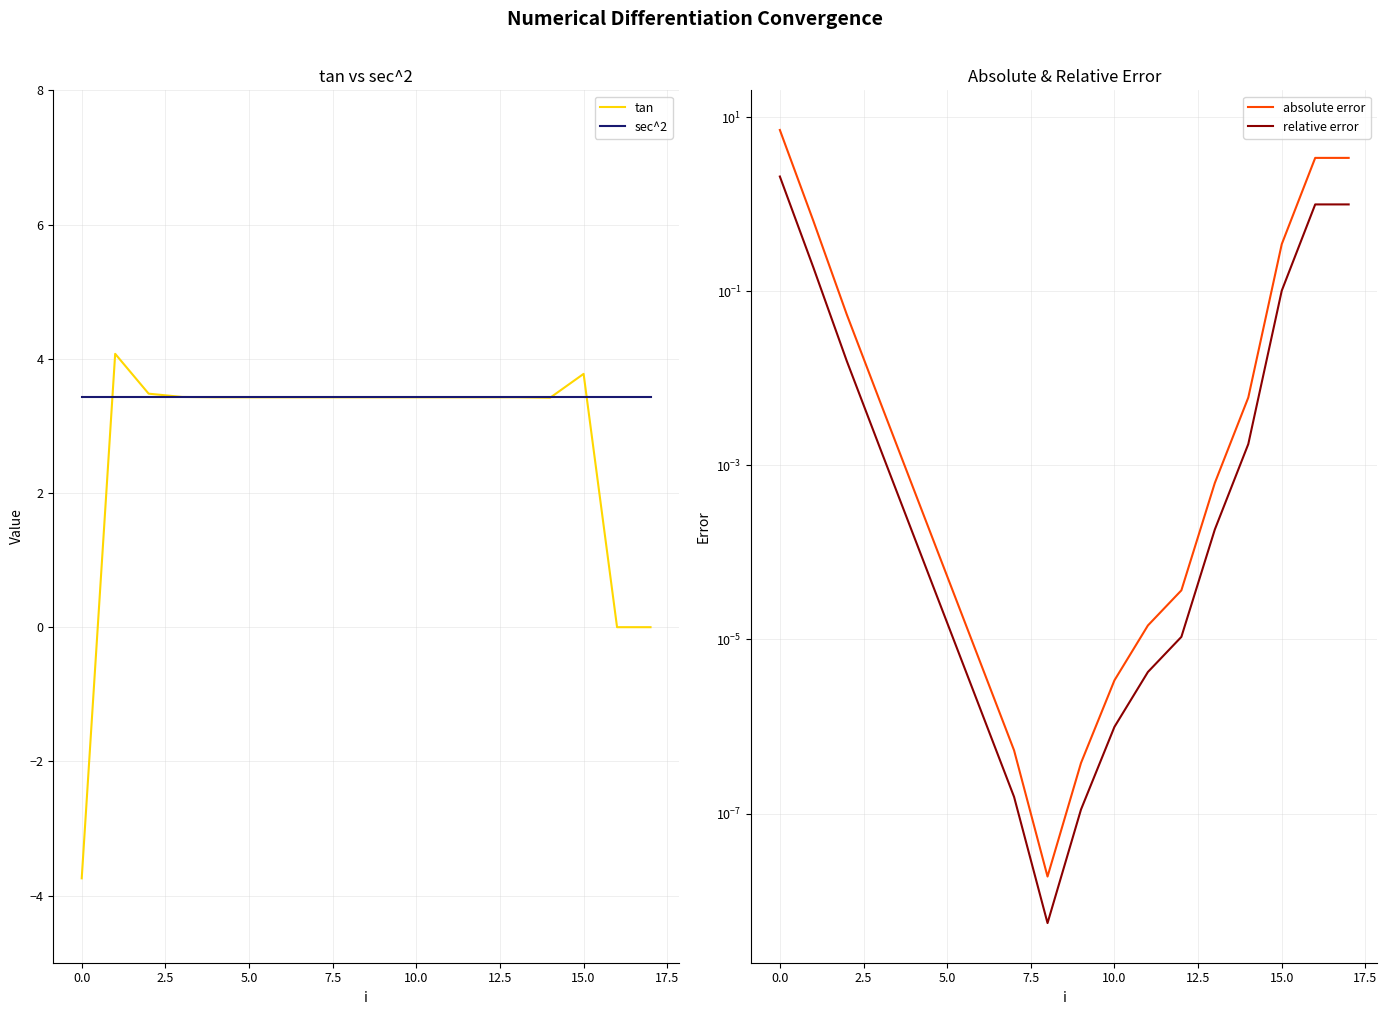

Count the number of data series in this chart.

4